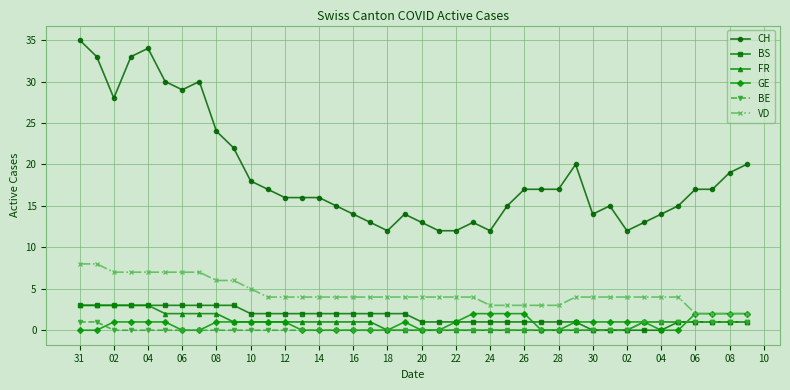

Reading left to right, transcribe all the data shown in this chart.

CH: 35	33	28	33	34	30	29	30	24	22	18	17	16	16	16	15	14	13	12	14	13	12	12	13	12	15	17	17	17	20	14	15	12	13	14	15	17	17	19	20
BS: 3	3	3	3	3	3	3	3	3	3	2	2	2	2	2	2	2	2	2	2	1	1	1	1	1	1	1	1	1	1	0	0	0	0	0	1	1	1	1	1
FR: 3	3	3	3	3	2	2	2	2	1	1	1	1	1	1	1	1	1	0	0	0	0	0	0	0	0	0	0	0	0	0	0	0	1	1	1	1	1	1	1
GE: 0	0	1	1	1	1	0	0	1	1	1	1	1	0	0	0	0	0	0	1	0	0	1	2	2	2	2	0	0	1	1	1	1	1	0	0	2	2	2	2
BE: 1	1	0	0	0	0	0	0	0	0	0	0	0	0	0	0	0	0	0	0	0	0	0	0	0	0	0	0	0	0	0	0	0	1	1	1	1	1	1	1
VD: 8	8	7	7	7	7	7	7	6	6	5	4	4	4	4	4	4	4	4	4	4	4	4	4	3	3	3	3	3	4	4	4	4	4	4	4	2	2	2	2